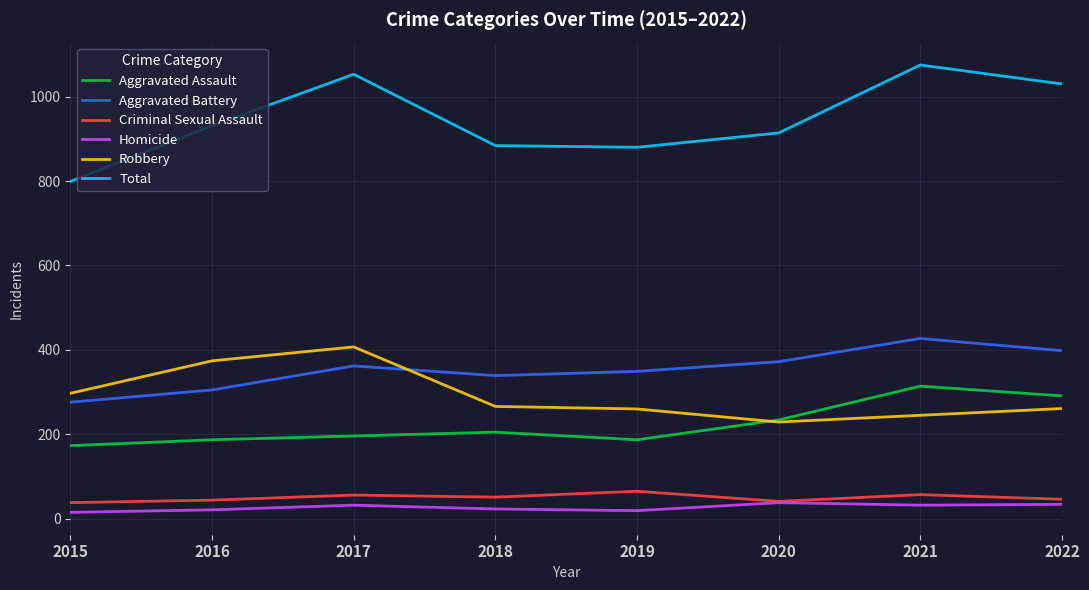

What are all the series names shown in the legend?

Aggravated Assault, Aggravated Battery, Criminal Sexual Assault, Homicide, Robbery, Total